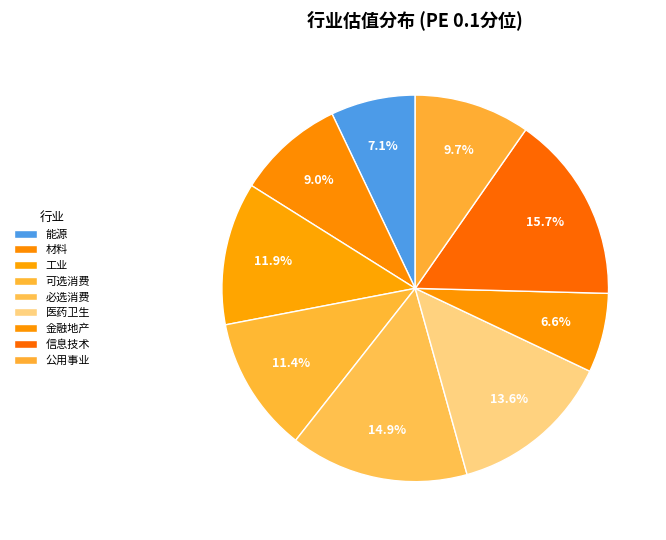

How many slices are in this pie chart?

9